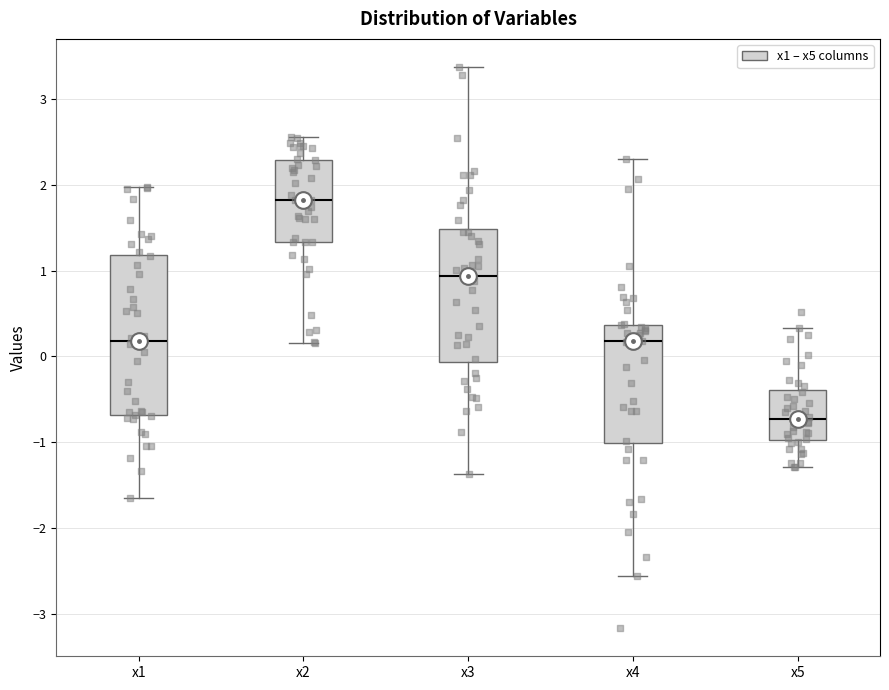

Reading left to right, transcribe this box plot: for each box, give where its median line is, the range the box spans, and where its two whiskers end, as read against the y-axis. The values are not printed on the chart, so give them approximately, as read against the axis.

x1: median 0.2, box -0.7 to 1.2, whiskers -1.7 to 2.0
x2: median 1.8, box 1.3 to 2.3, whiskers 0.2 to 2.6
x3: median 0.9, box -0.1 to 1.5, whiskers -1.4 to 3.4
x4: median 0.2, box -1.0 to 0.4, whiskers -2.6 to 2.3
x5: median -0.7, box -1.0 to -0.4, whiskers -1.3 to 0.3